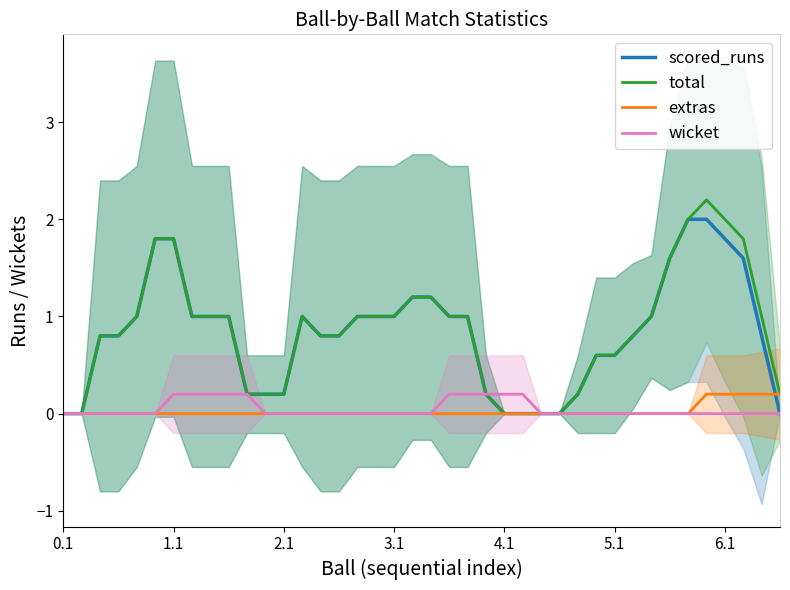

Is the value of total at 23 greater than the value of extras at 0.1?

Yes